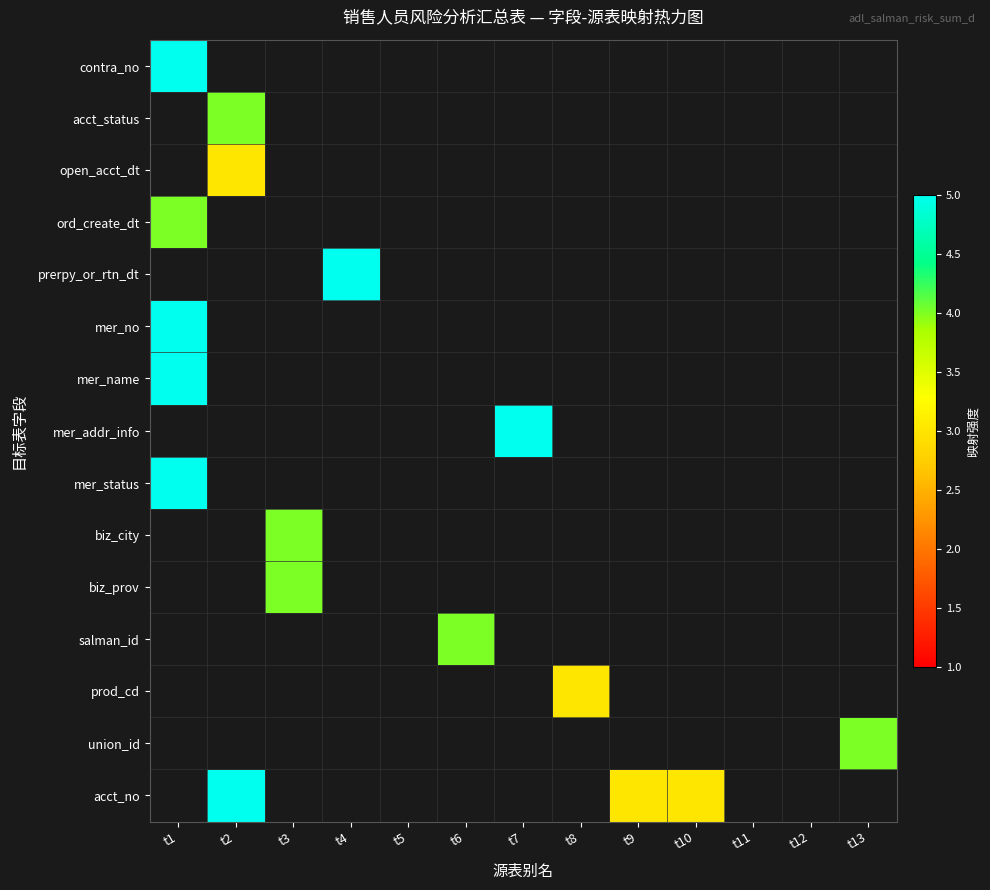

At t11, list the series in order from smallest to largest.

contra_no, acct_status, open_acct_dt, ord_create_dt, prerpy_or_rtn_dt, mer_no, mer_name, mer_addr_info, mer_status, biz_city, biz_prov, salman_id, prod_cd, union_id, acct_no